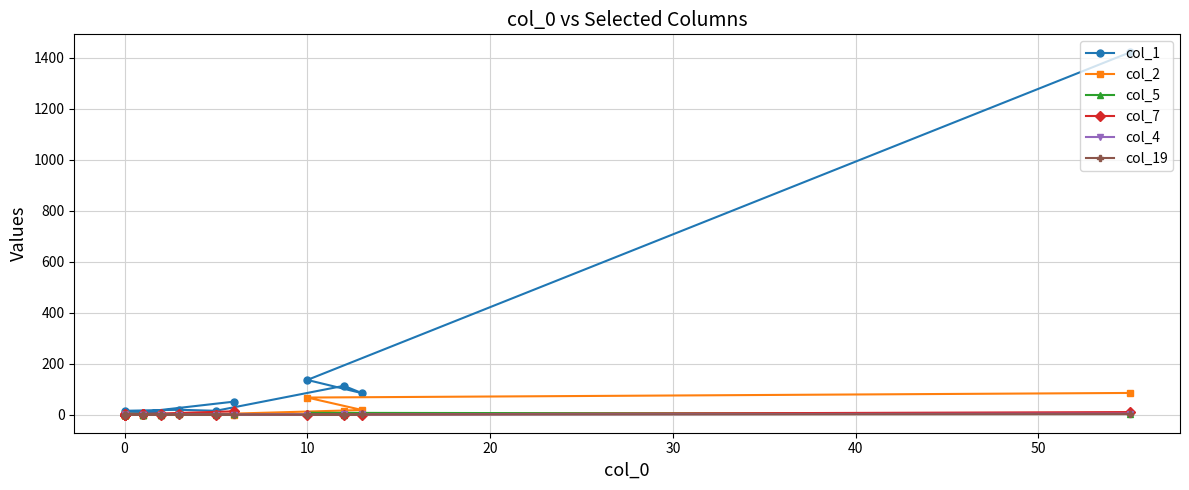

What is the sum of all col_2 values?

199